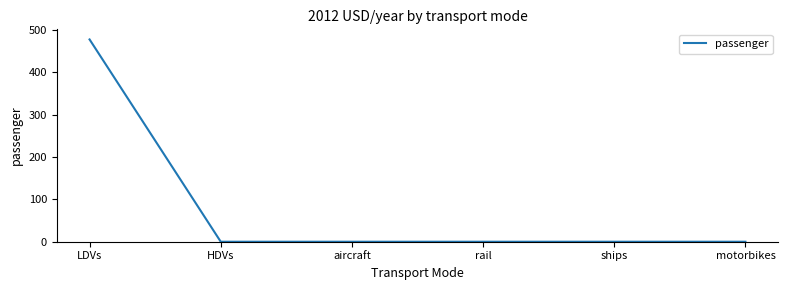

How many distinct data groups are displayed?

1